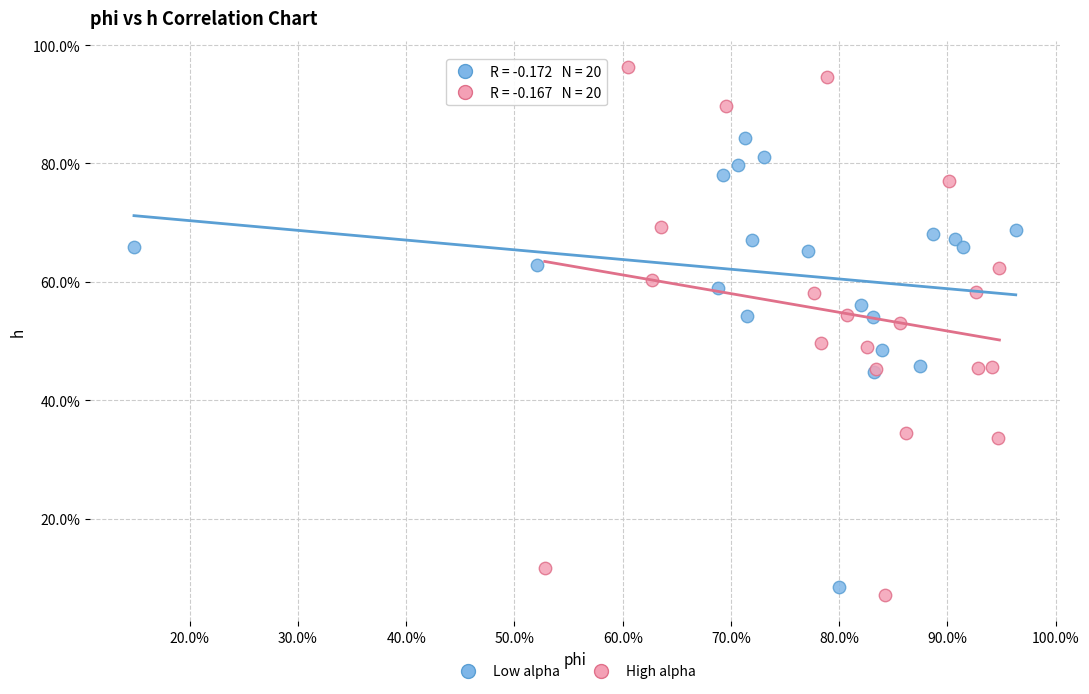

What are all the series names shown in the legend?

Low alpha, High alpha